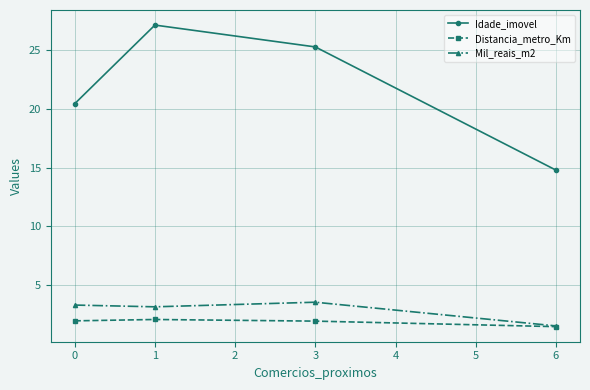

True or false: Idade_imovel has more than 1 interior local peaks.

False